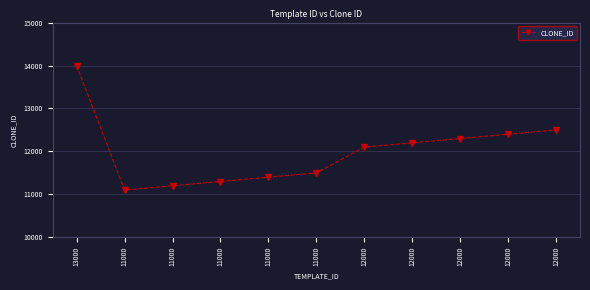

Is this an area chart (filled region under the line)?

No